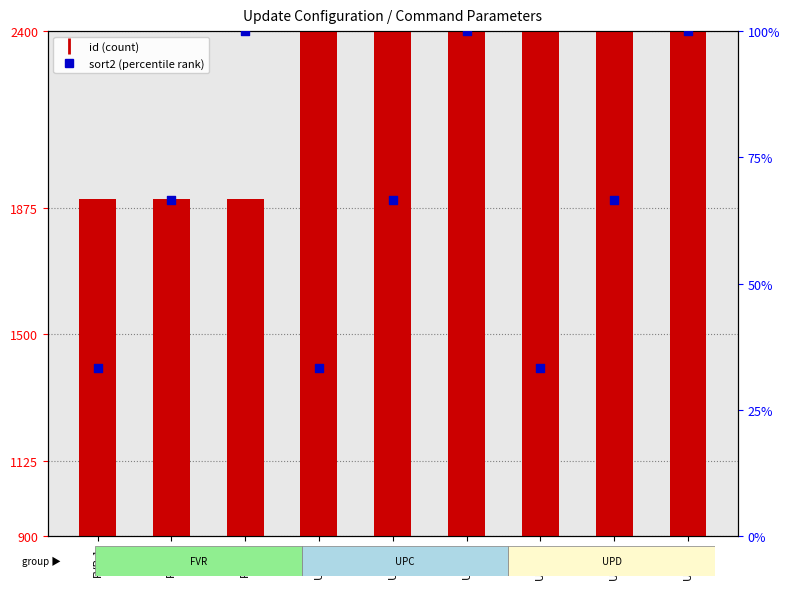

What are all the series names shown in the legend?

id (count), sort2 (percentile rank)